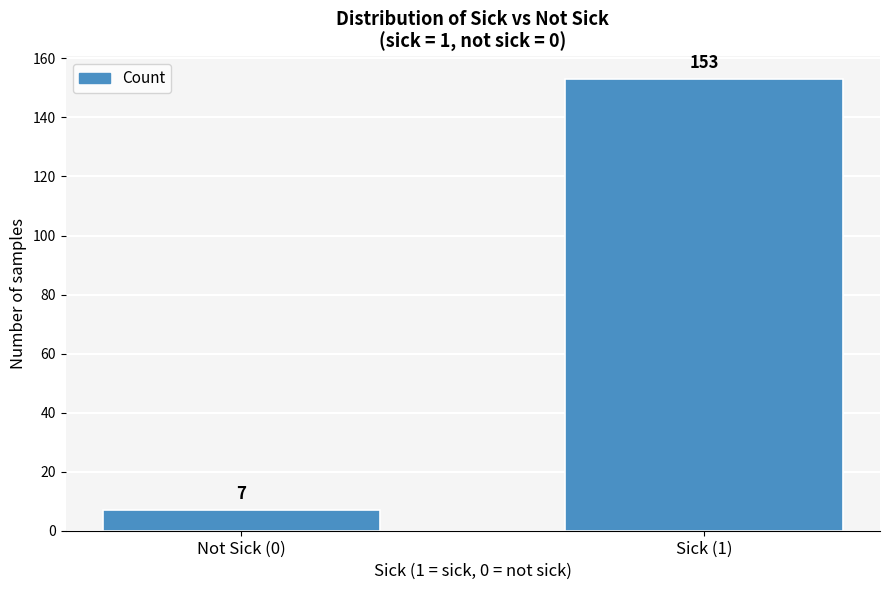

Reading left to right, list all the values displayed in this chart.

7	153